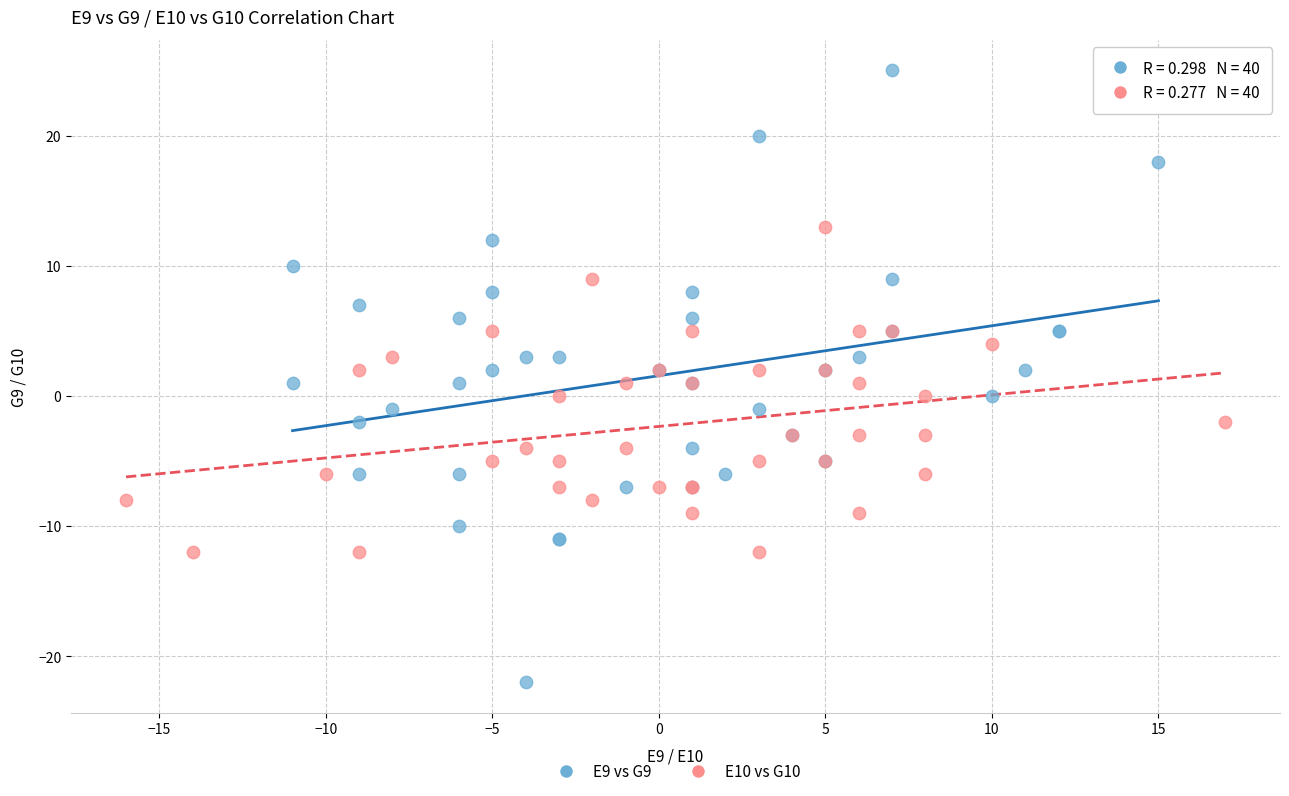

Which series contains the highest Y value?

E9 vs G9